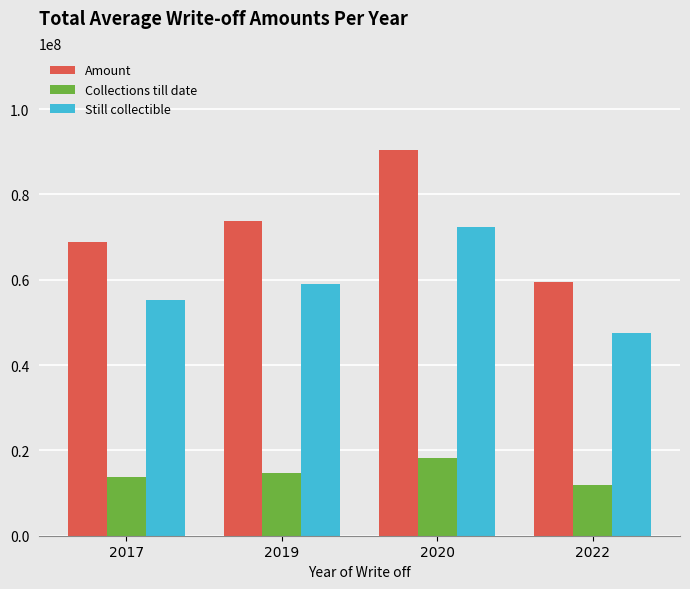

Count the number of categories in the chart.

4